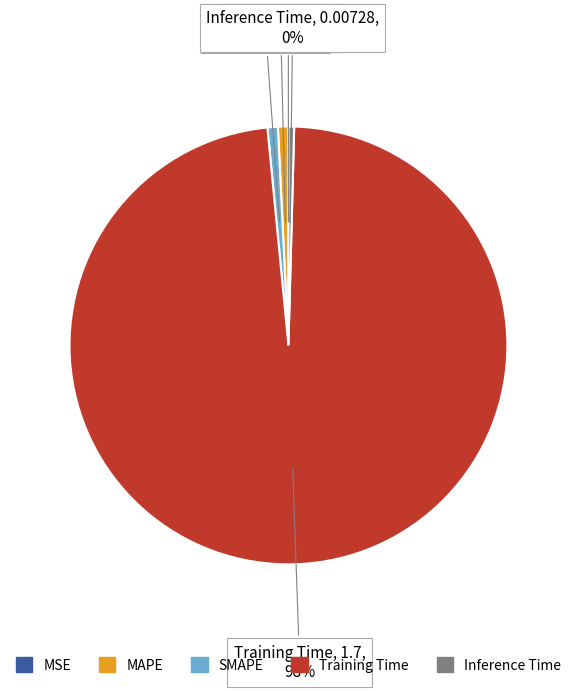

True or false: SMAPE accounts for 1% of the total.

True